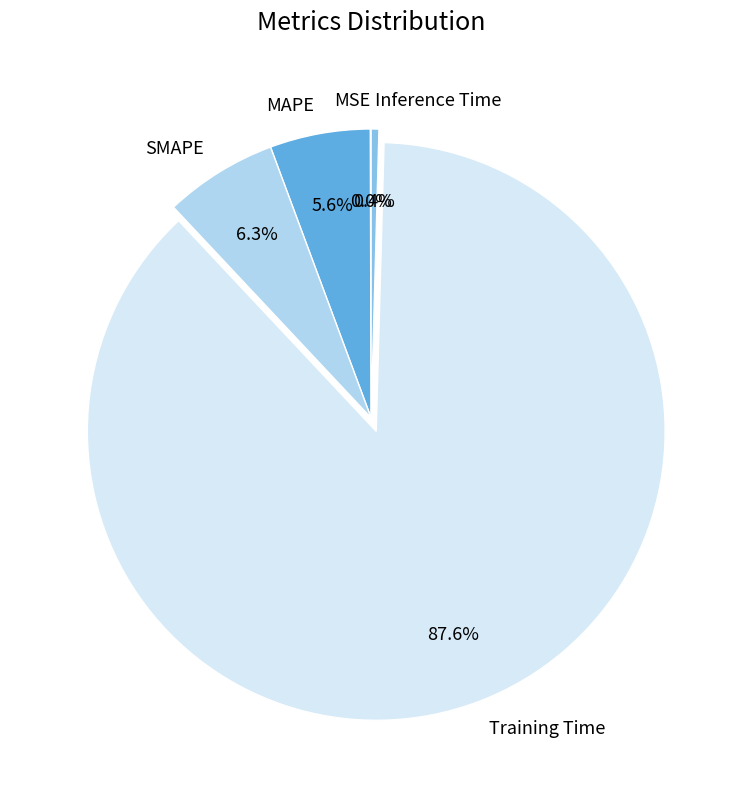

To the nearest percent, what is the difference between the largest and smallest slice percentages?

88%